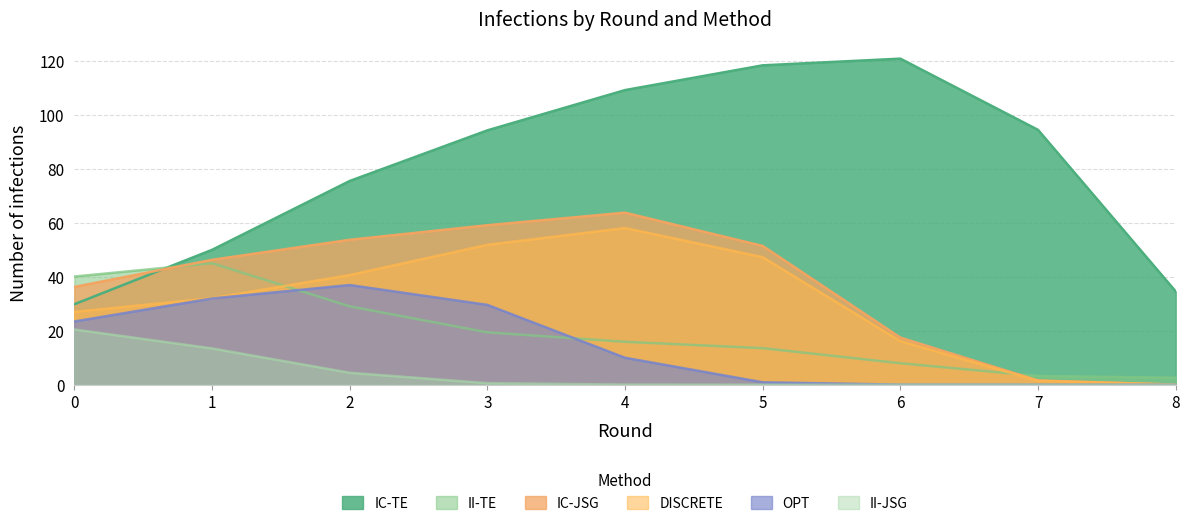

What is the highest value of the II-TE series?

45.1